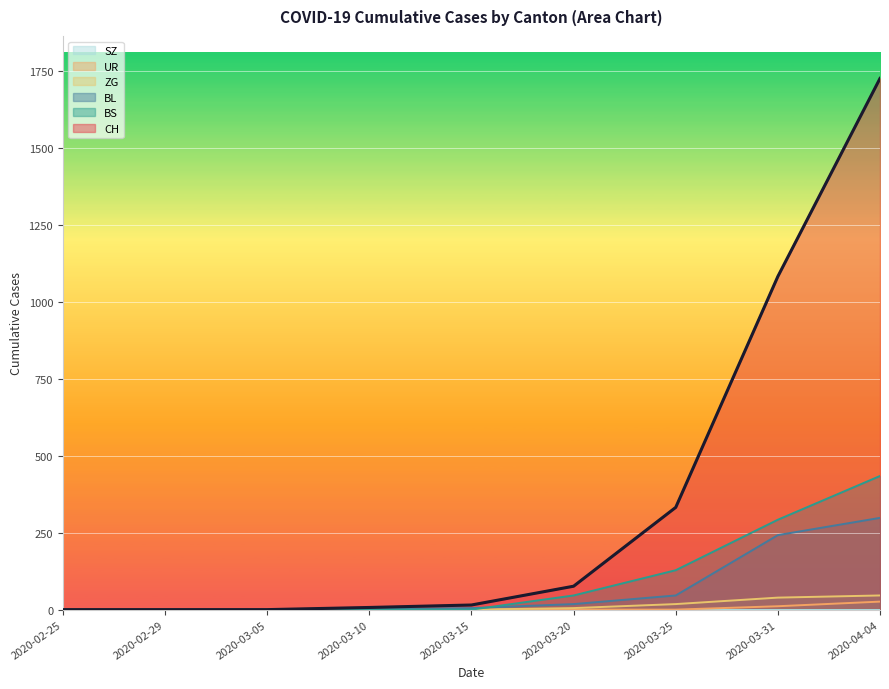

At which category is the sum across all series the highest?

2020-04-04